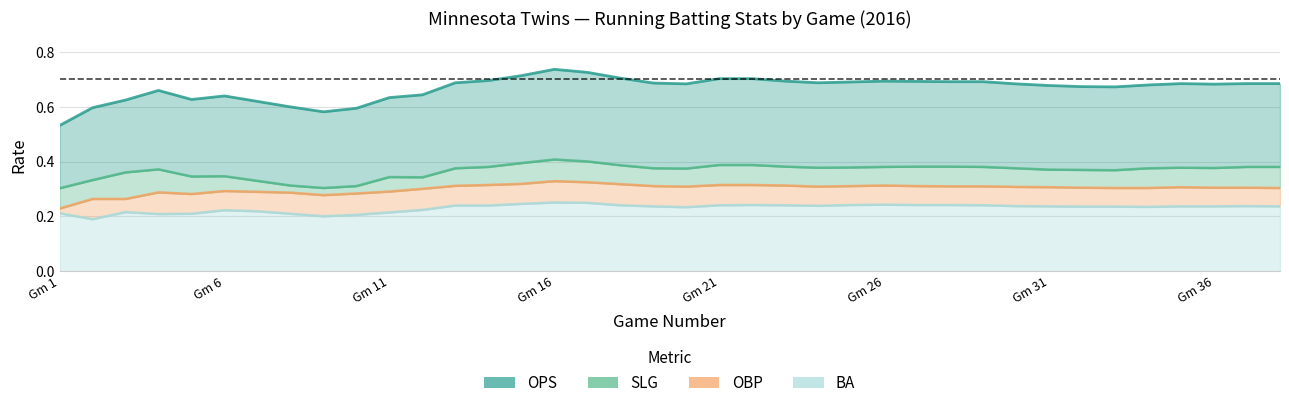

Reading right to left, extract all data points from this chart.

OPS: 0.7	0.7	0.7	0.7	0.7	0.7	0.7	0.7	0.7	0.7	0.7	0.7	0.7	0.7	0.7	0.7	0.7	0.7	0.7	0.7	0.7	0.7	0.7	0.7	0.7	0.7	0.6	0.6	0.6	0.6	0.6	0.6	0.6	0.6	0.7	0.6	0.6	0.5
SLG: 0.4	0.4	0.4	0.4	0.4	0.4	0.4	0.4	0.4	0.4	0.4	0.4	0.4	0.4	0.4	0.4	0.4	0.4	0.4	0.4	0.4	0.4	0.4	0.4	0.4	0.4	0.3	0.3	0.3	0.3	0.3	0.3	0.3	0.3	0.4	0.4	0.3	0.3
OBP: 0.3	0.3	0.3	0.3	0.3	0.3	0.3	0.3	0.3	0.3	0.3	0.3	0.3	0.3	0.3	0.3	0.3	0.3	0.3	0.3	0.3	0.3	0.3	0.3	0.3	0.3	0.3	0.3	0.3	0.3	0.3	0.3	0.3	0.3	0.3	0.3	0.3	0.2
BA: 0.2	0.2	0.2	0.2	0.2	0.2	0.2	0.2	0.2	0.2	0.2	0.2	0.2	0.2	0.2	0.2	0.2	0.2	0.2	0.2	0.2	0.2	0.3	0.2	0.2	0.2	0.2	0.2	0.2	0.2	0.2	0.2	0.2	0.2	0.2	0.2	0.2	0.2